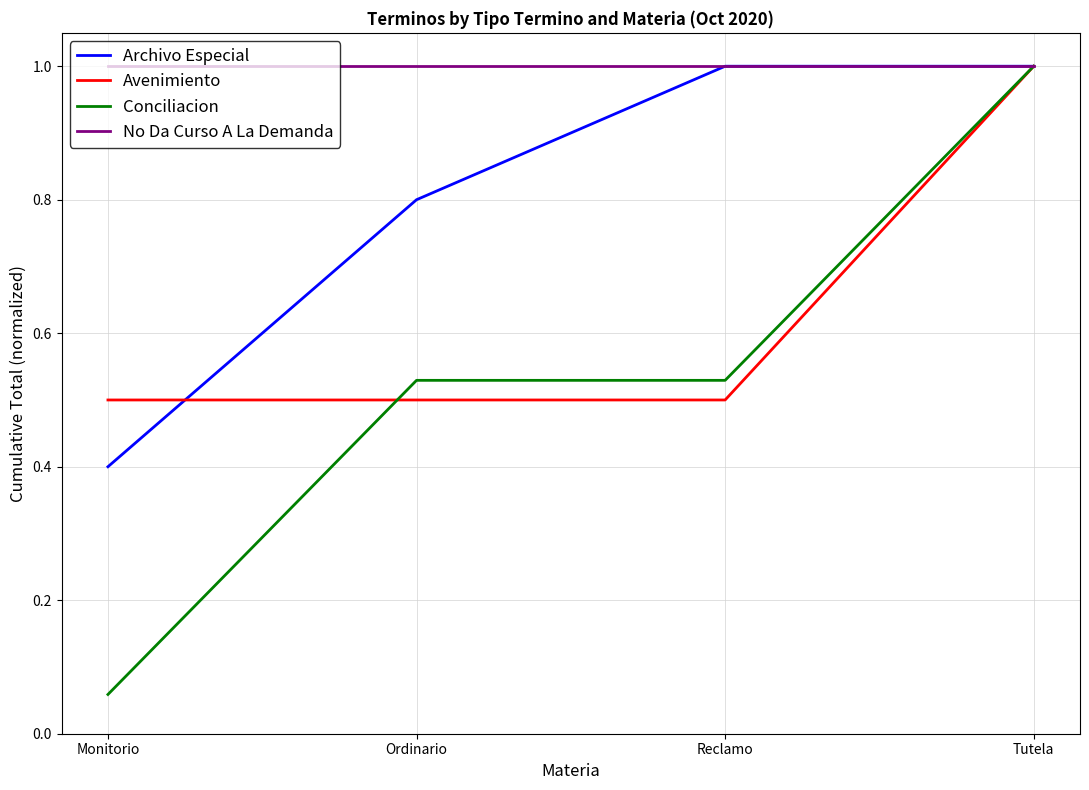

Rank the series by their average value, from lowest to highest.

Conciliacion, Avenimiento, Archivo Especial, No Da Curso A La Demanda